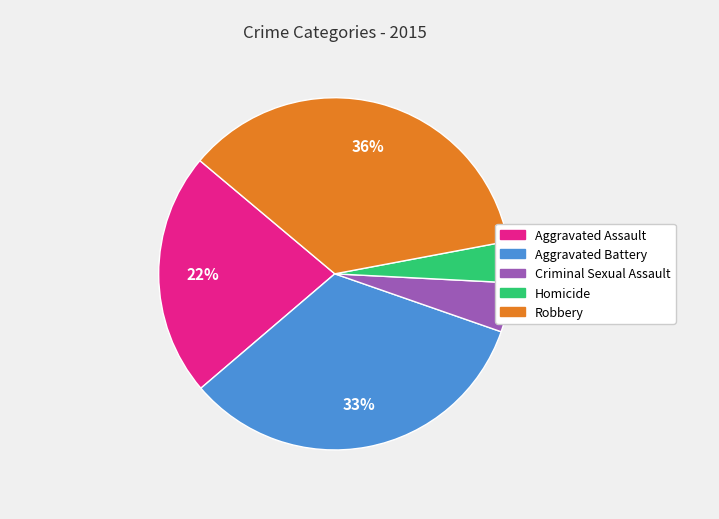

How many slices are in this pie chart?

5